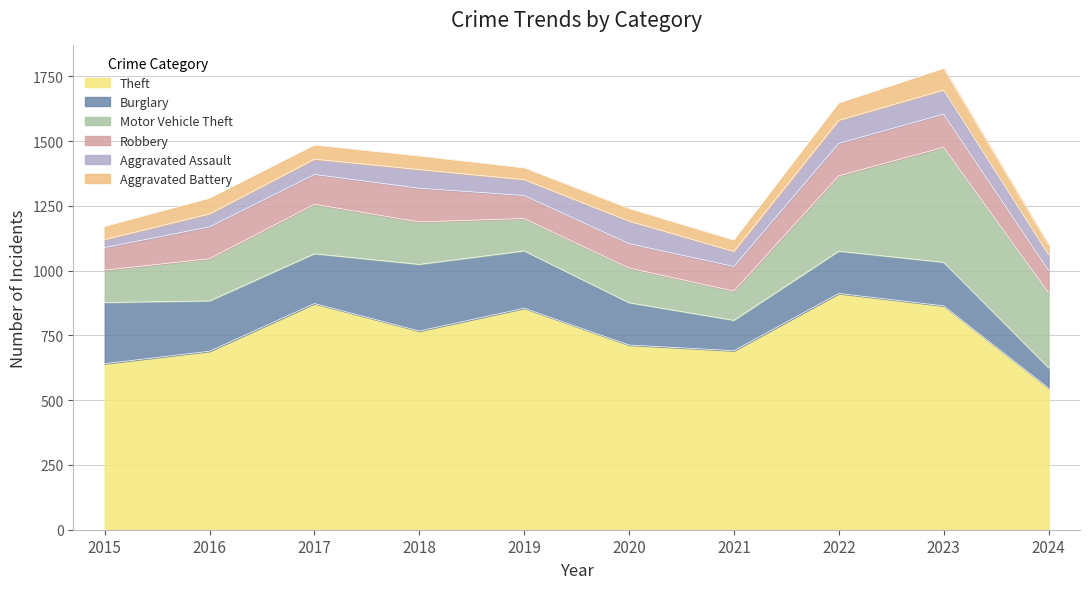

What is the minimum value for Theft?

547